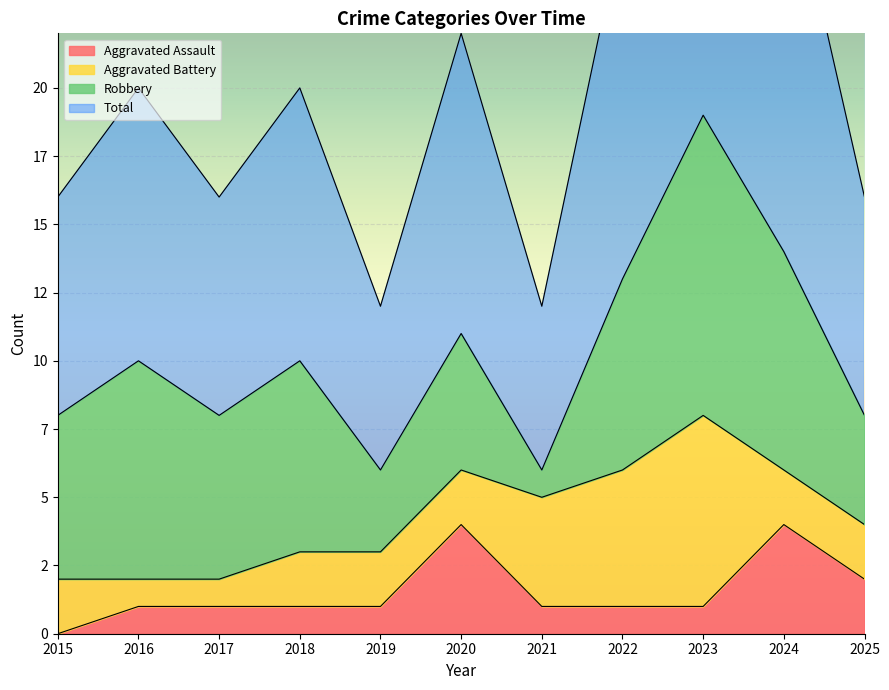

True or false: Aggravated Assault has more than 0 points higher than both neighbors.

True